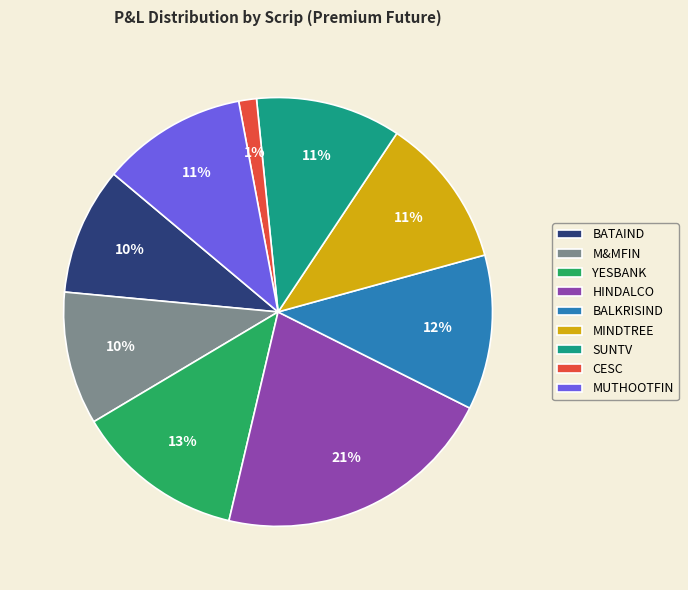

Between HINDALCO and YESBANK, which is larger?

HINDALCO